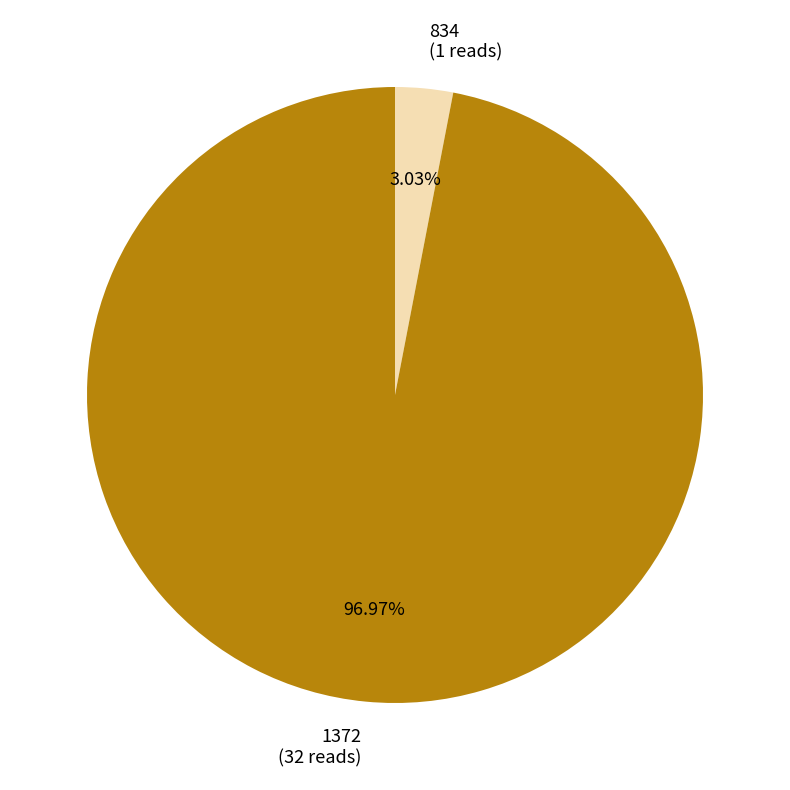

What is the ratio of the value at 1372 (32 reads) to the value at 834 (1 reads)?

32.0